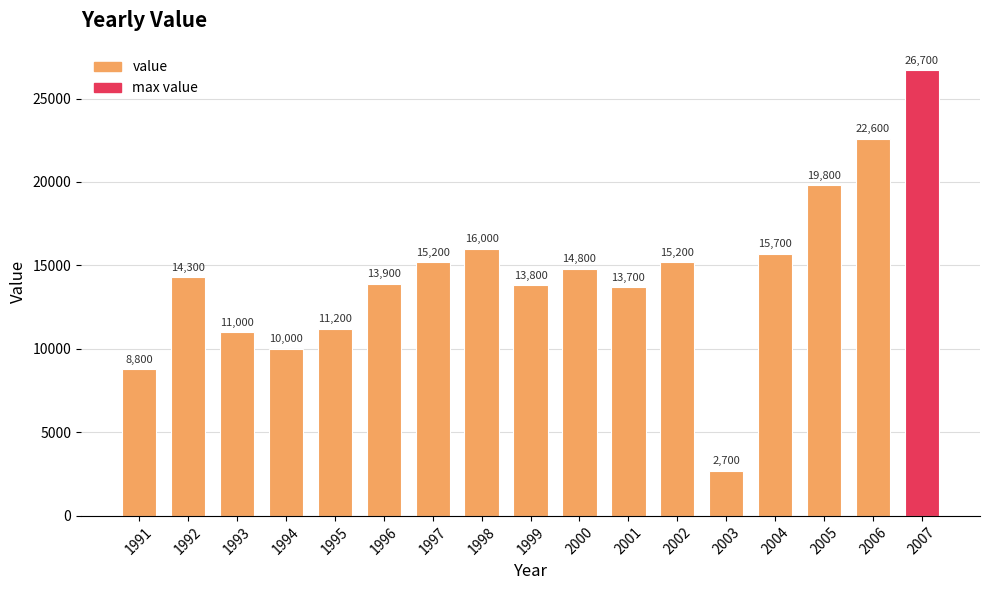

The chart shows a value of 564 at 2003. True or false?

False